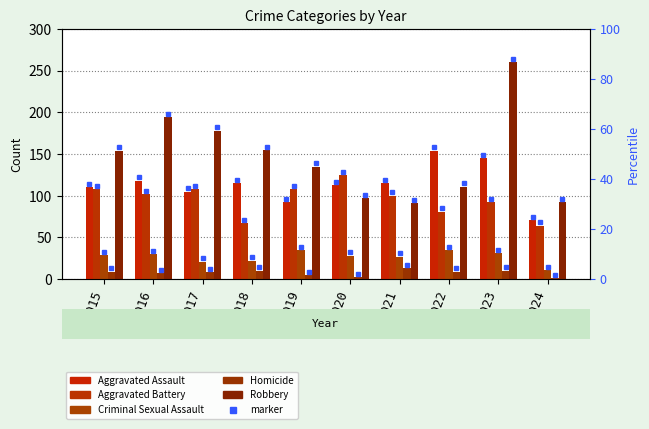

The Aggravated Battery series shows 148 at 2017. True or false?

False